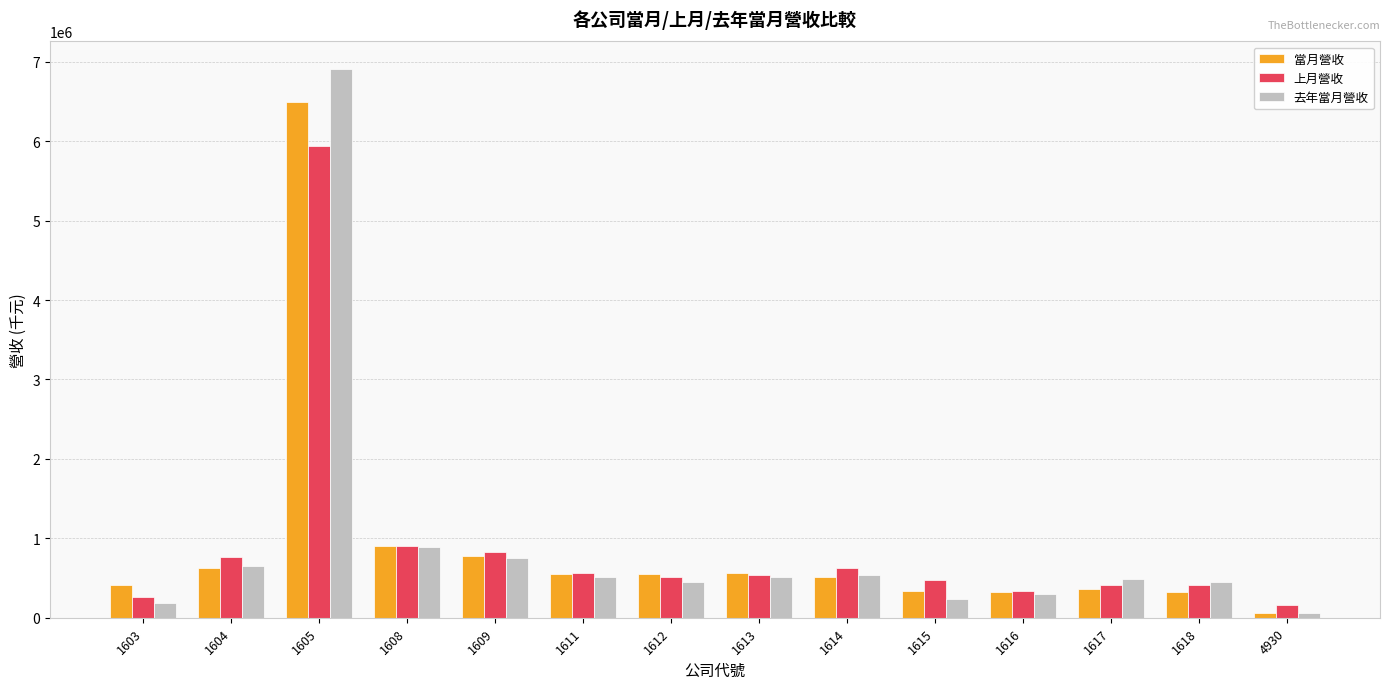

At which category is the sum across all series the highest?

1605